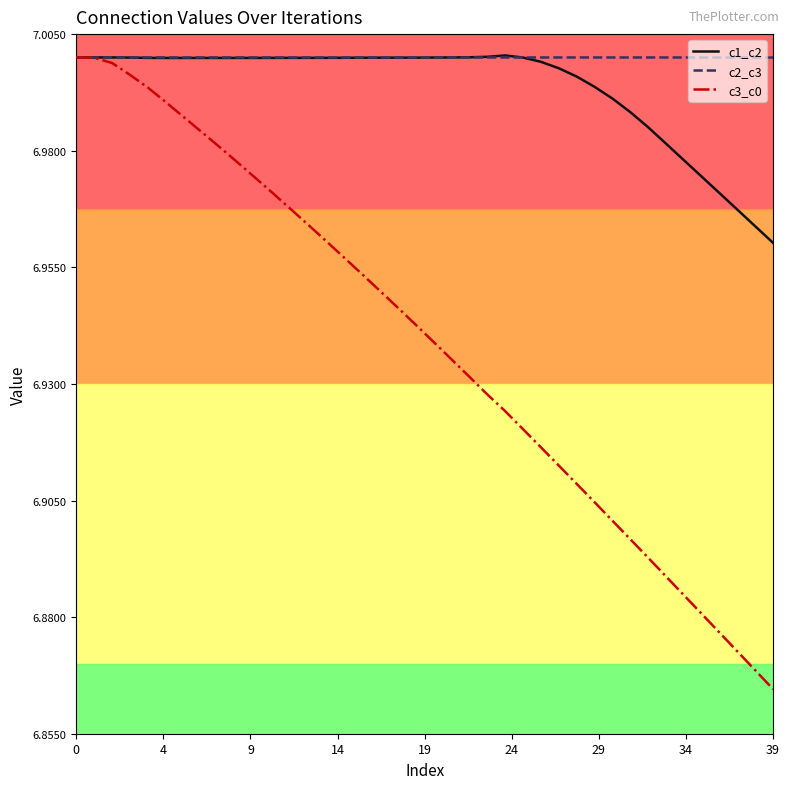

What is the sum of all c3_c0 values?

277.5